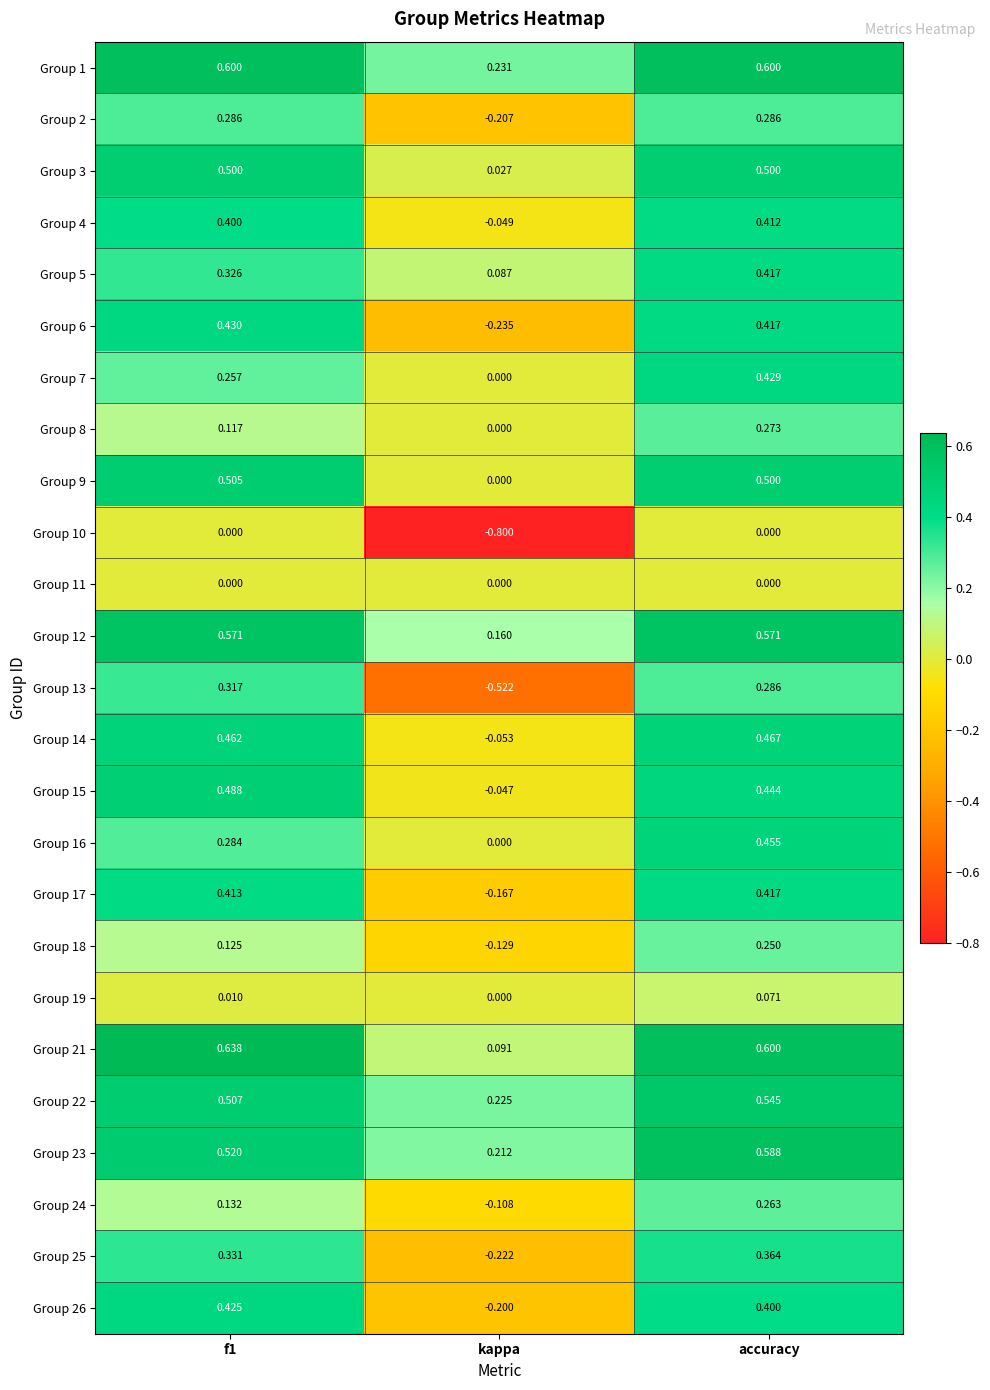

At which label does Group 23 reach its minimum?

kappa